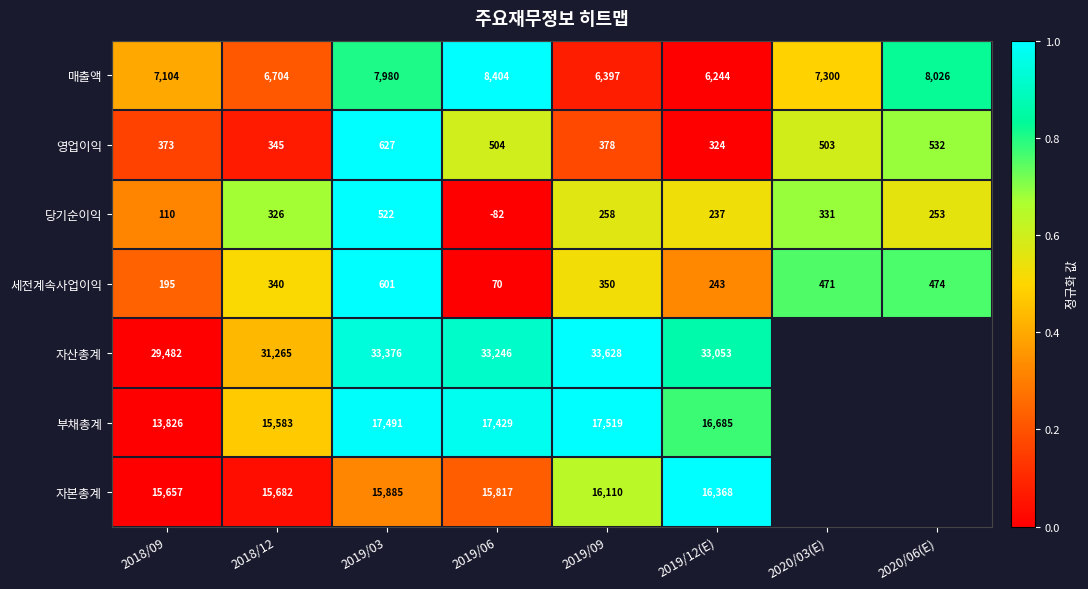

Between 2019/06 and 2019/09, which series saw the biggest shift?

매출액